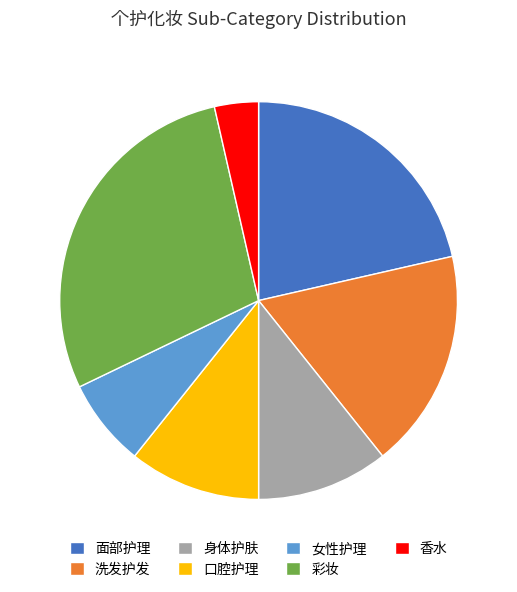

What is the largest slice in the pie chart?

彩妆